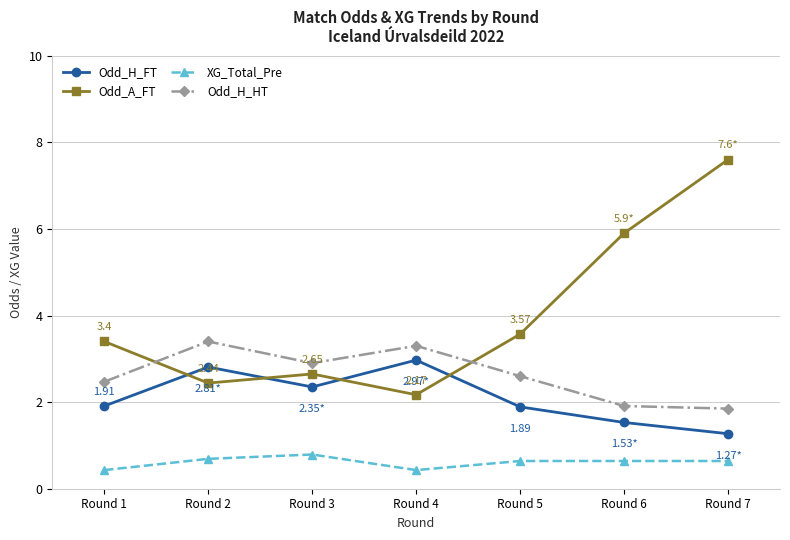

Which series has the largest range (max minus min)?

Odd_A_FT